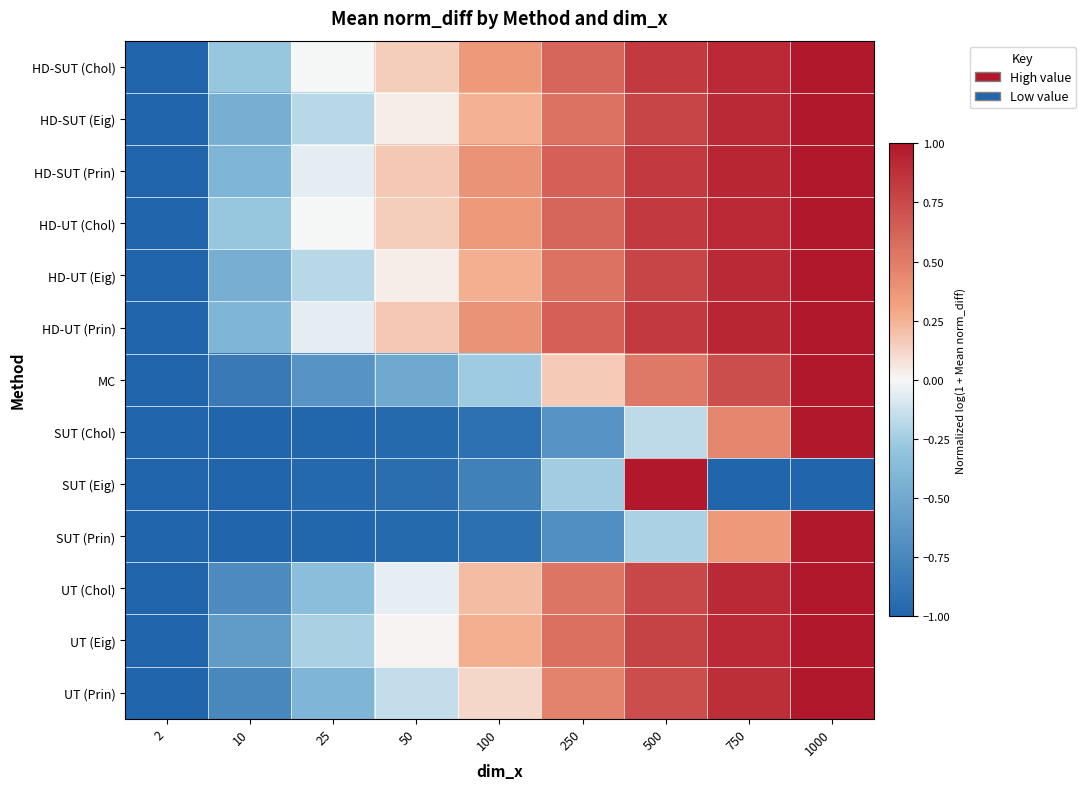

At how many categories does at least one series exceed 0?

6